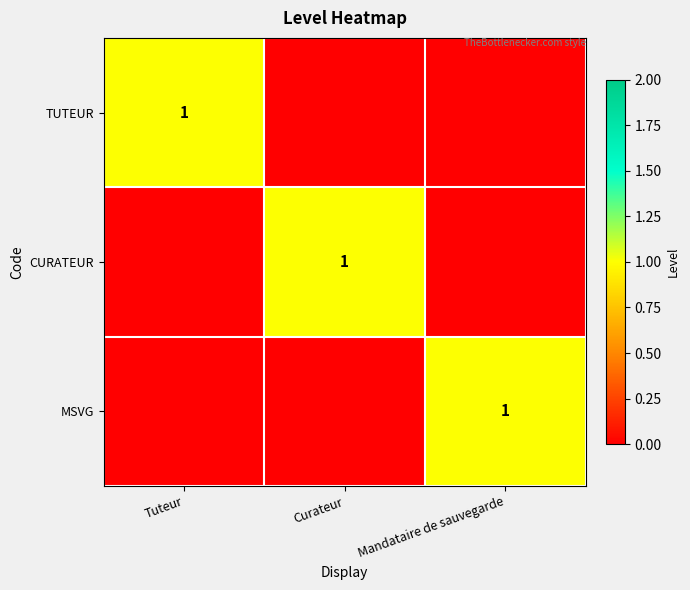

Is it true that TUTEUR equals 1 at Tuteur?

True